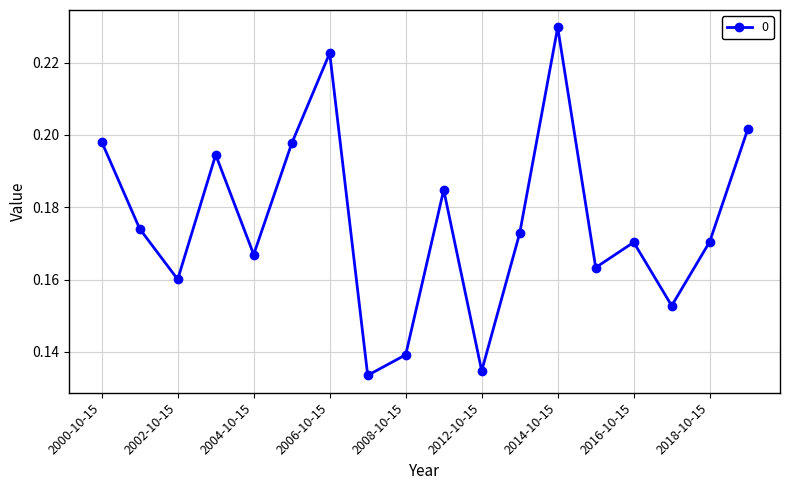

How many points are higher than both their immediate neighbors (excluding endpoints)?

5